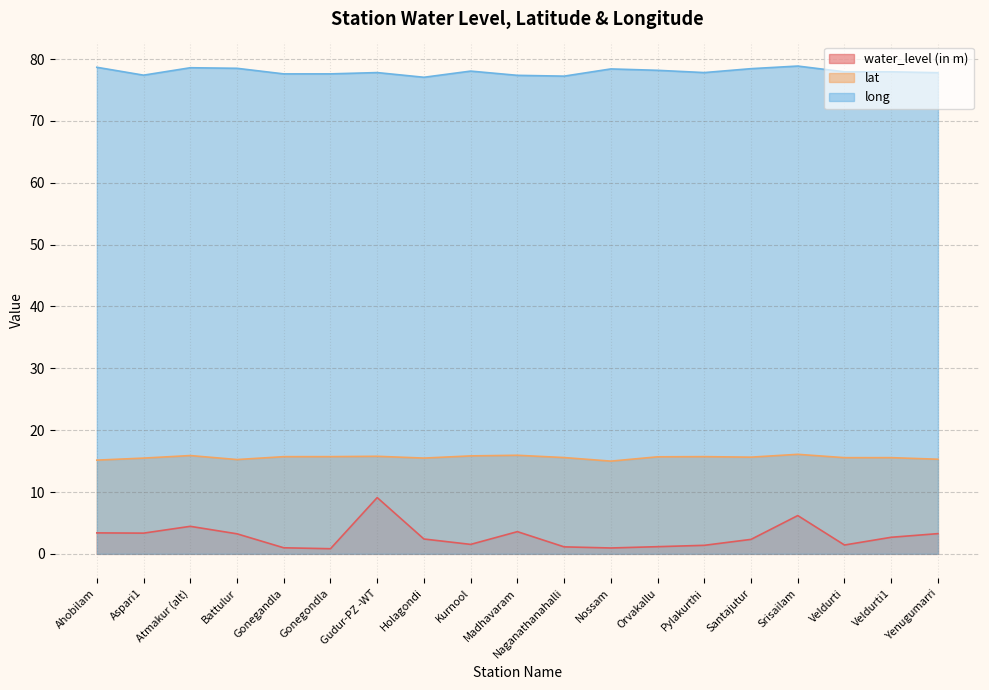

Between Aspari1 and Gonegandla, which is larger?

Aspari1